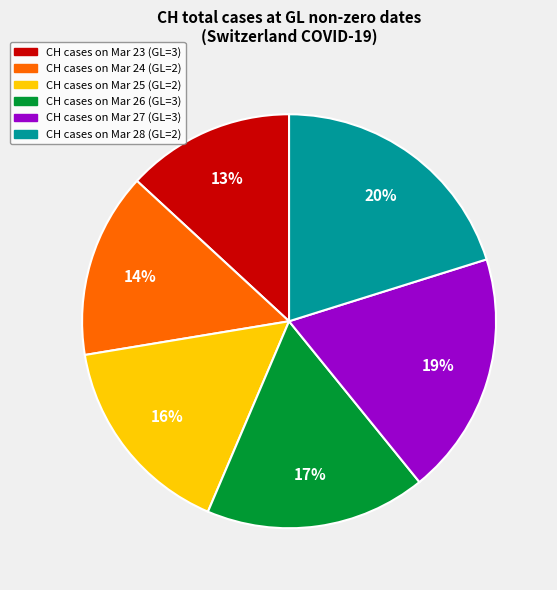

To the nearest percent, what is the average slice percentage?

17%